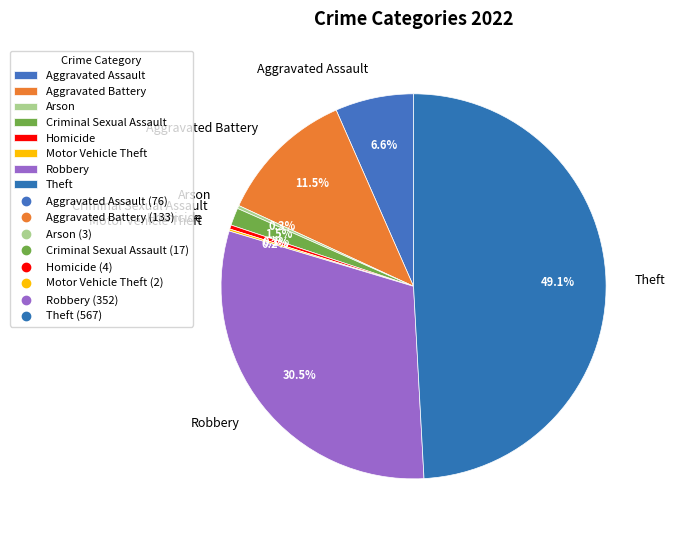

Is there a majority slice in this chart?

No